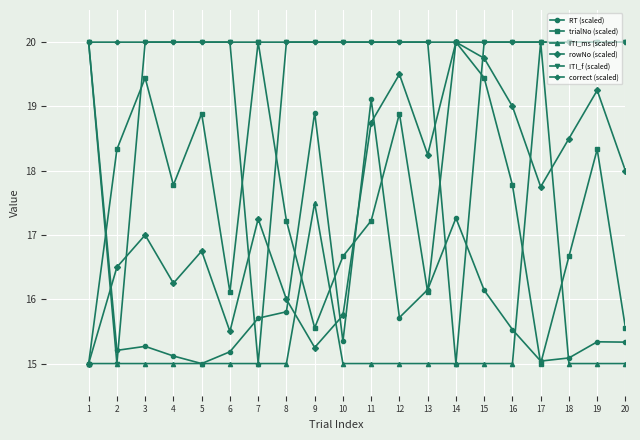

What is the value of the ITI_ms (scaled) point at the 7th from the left?

15.0